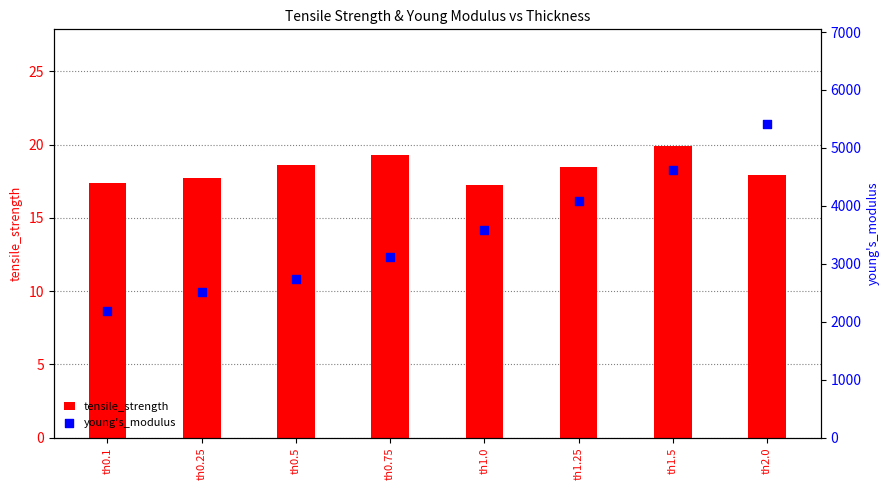

What are all the series names shown in the legend?

tensile_strength, young's_modulus